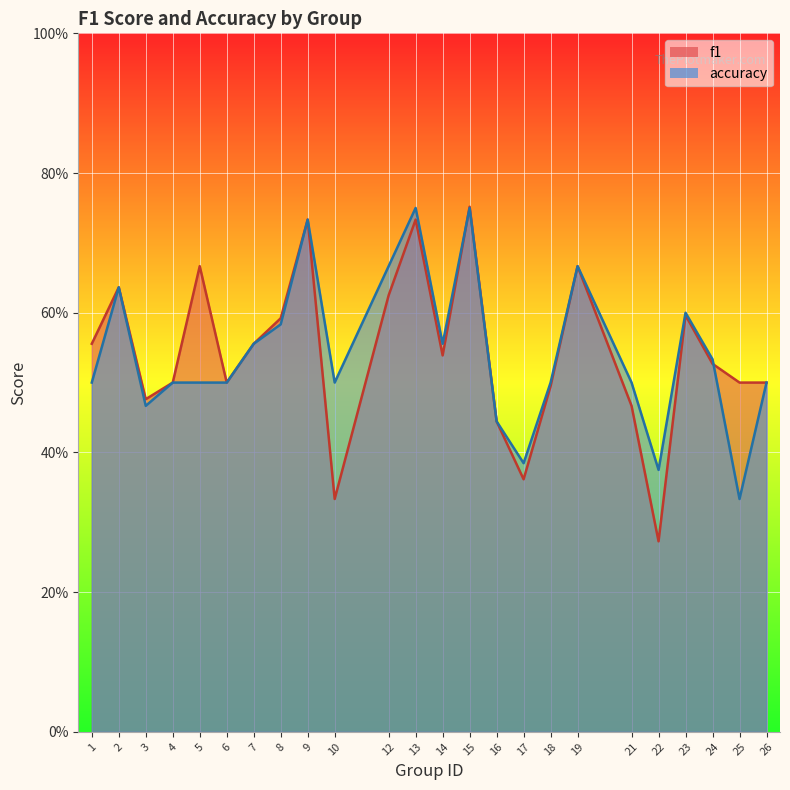

After their last crossing, which series has the higher values: f1 or accuracy?

f1